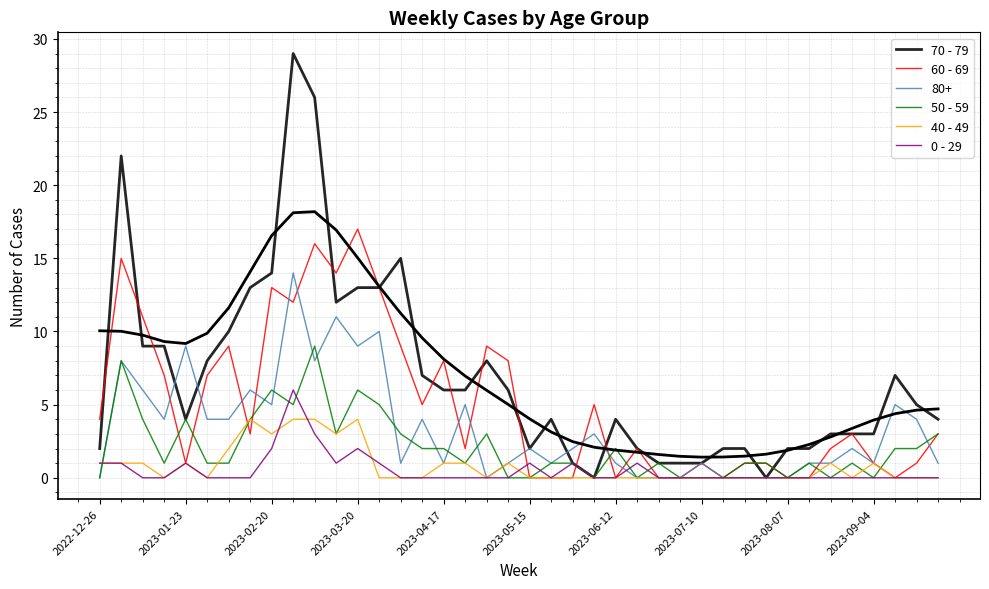

What is the spread (max minus min) of values at 2023-07-10?

1